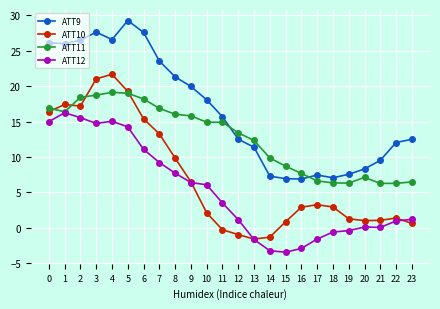

True or false: ATT10 has a value of 3.0 at 7.

False